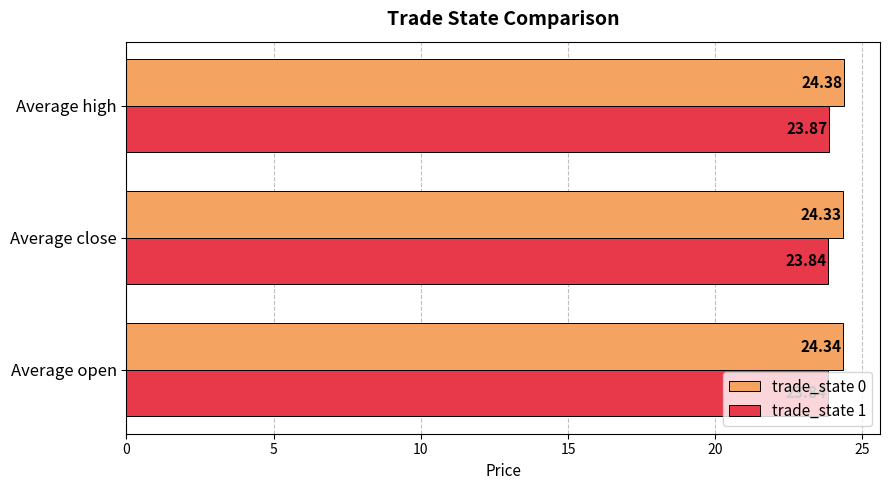

Between Average open and Average close, which series saw the biggest shift?

trade_state 0